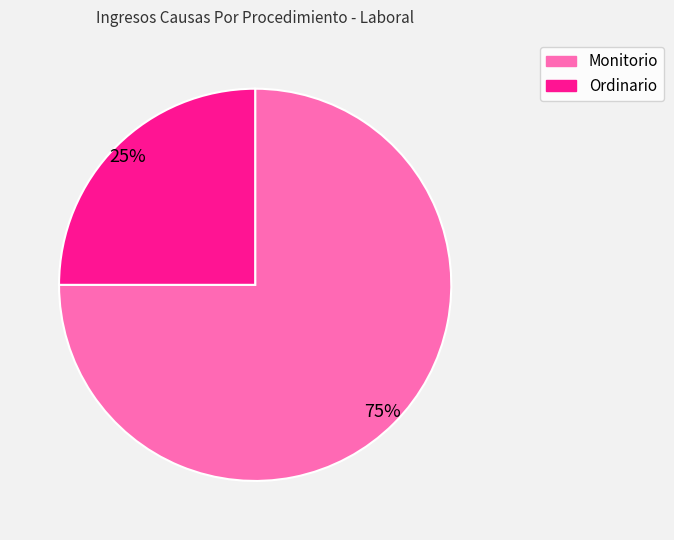

To the nearest percent, what portion does Monitorio represent?

75%